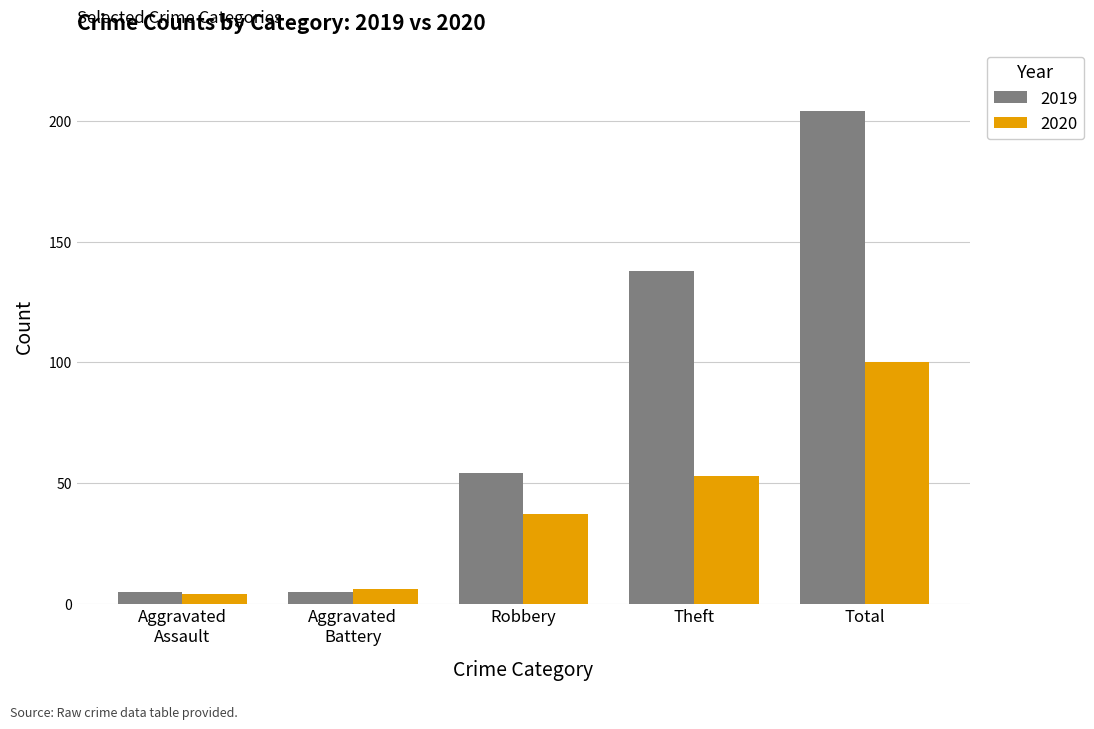

What is the total value across all series at Robbery?

91